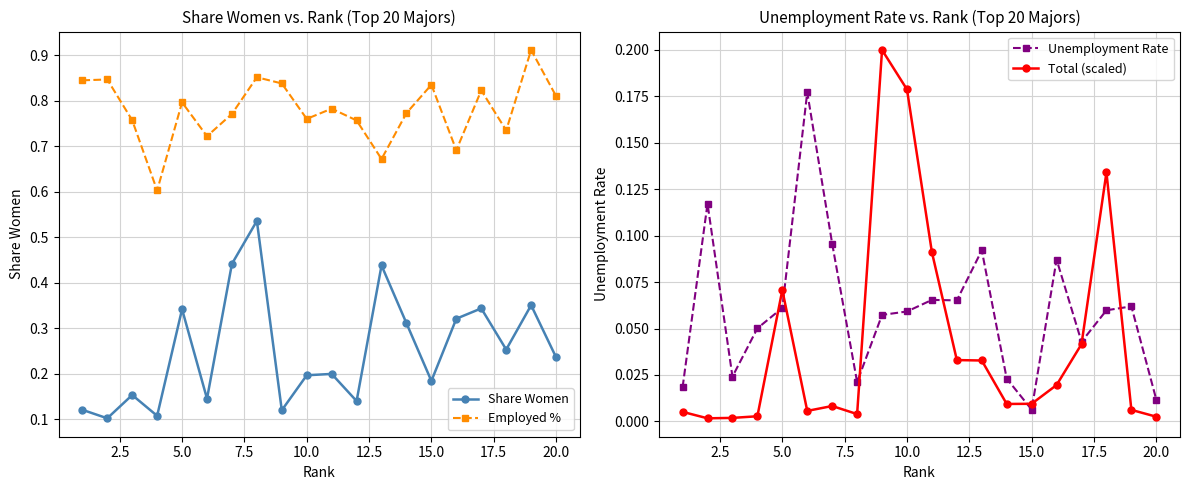

True or false: Unemployment Rate and Employed % intersect in this chart.

False